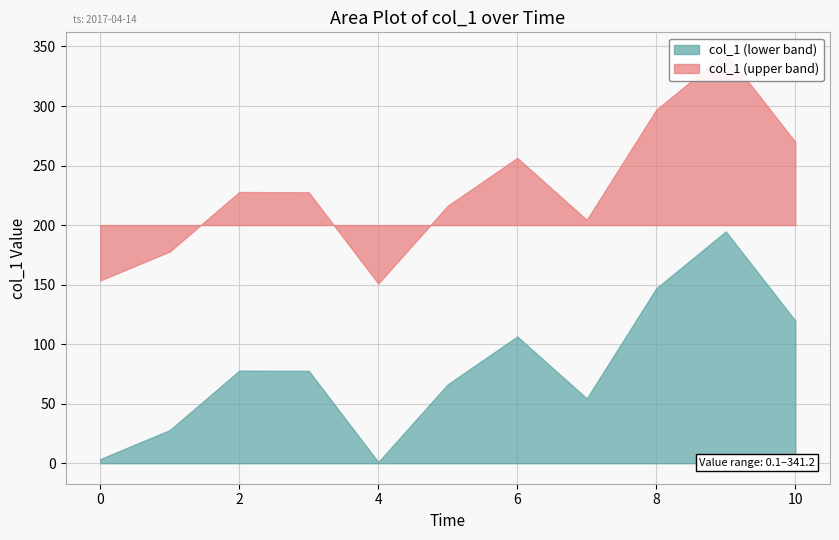

Is it true that the value at 14 is 3.6?

False